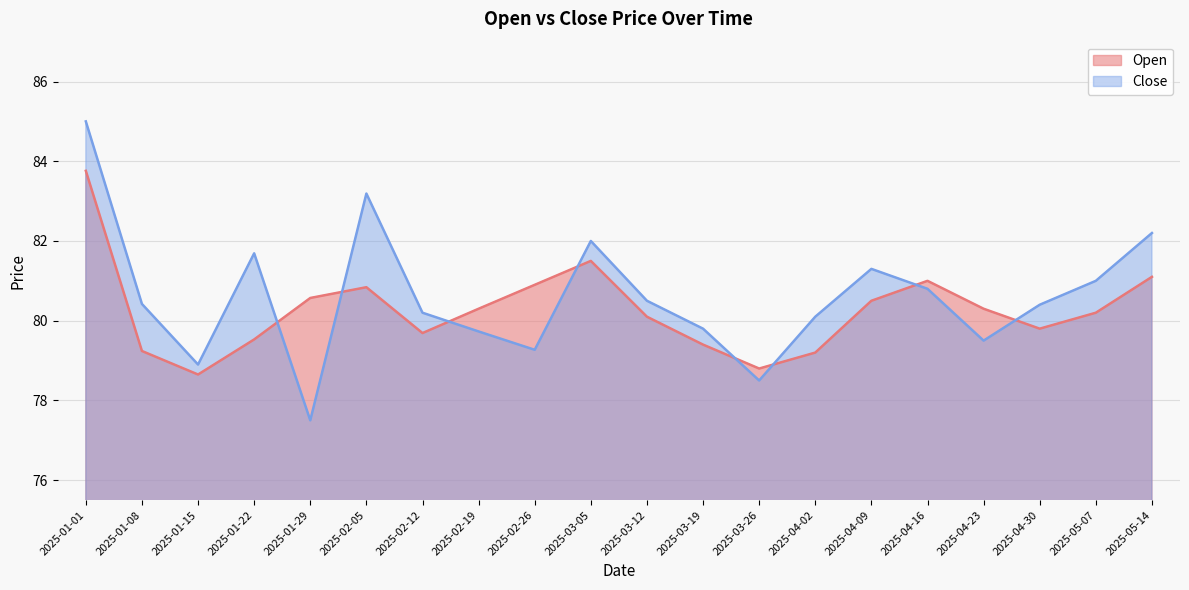

How many lines are shown in the chart?

2